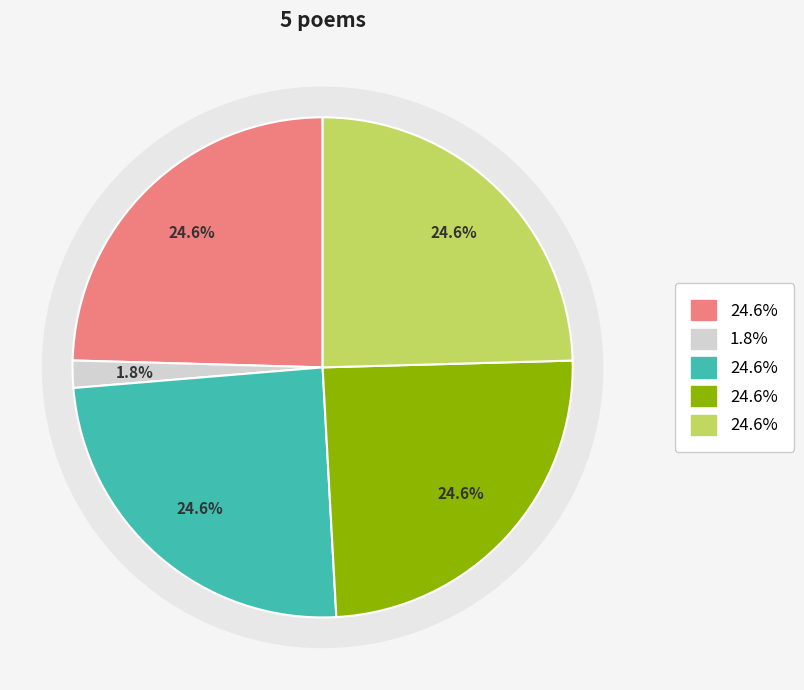

The 八关斋诗·三悔启前朝 slice represents 14% of the pie. True or false?

False